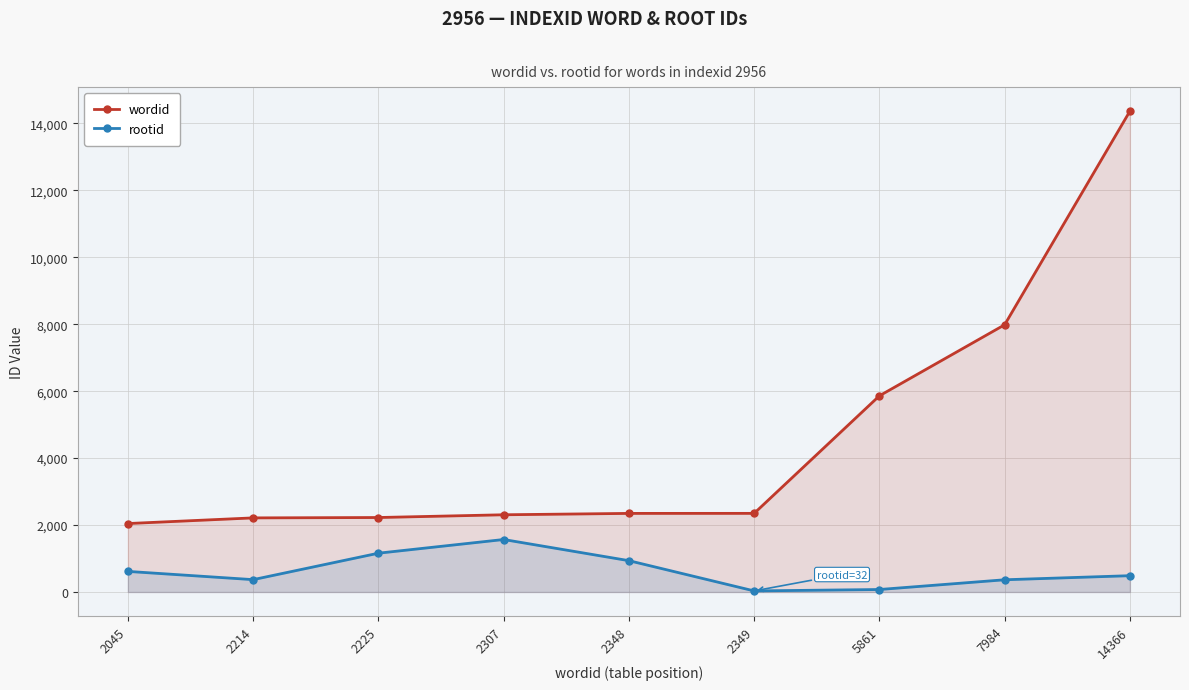

What is the average value of the rootid series?

623